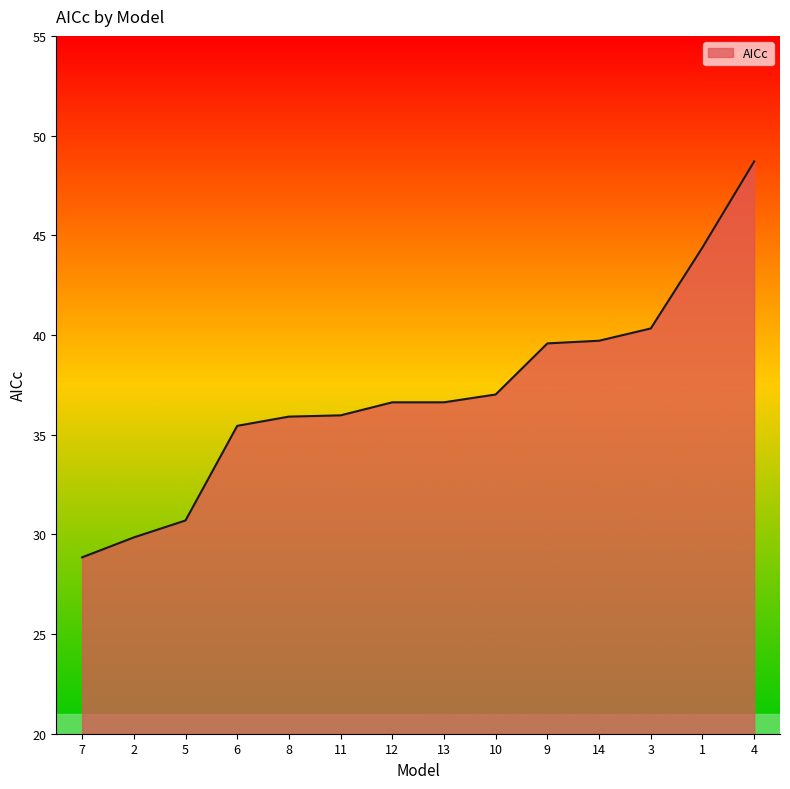

Approximately how many times larger is the value at 14 compared to 10?

1.1